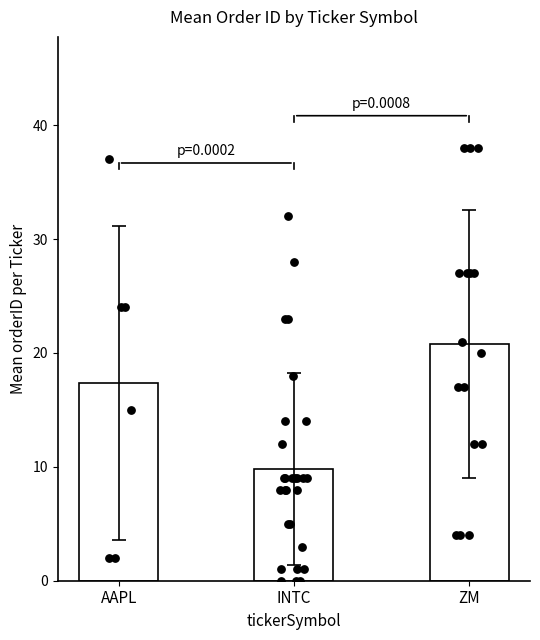

Between INTC and ZM, which is larger?

ZM